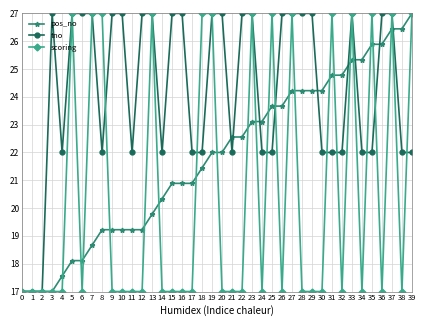

Between 26 and 27, which series saw the biggest shift?

scoring